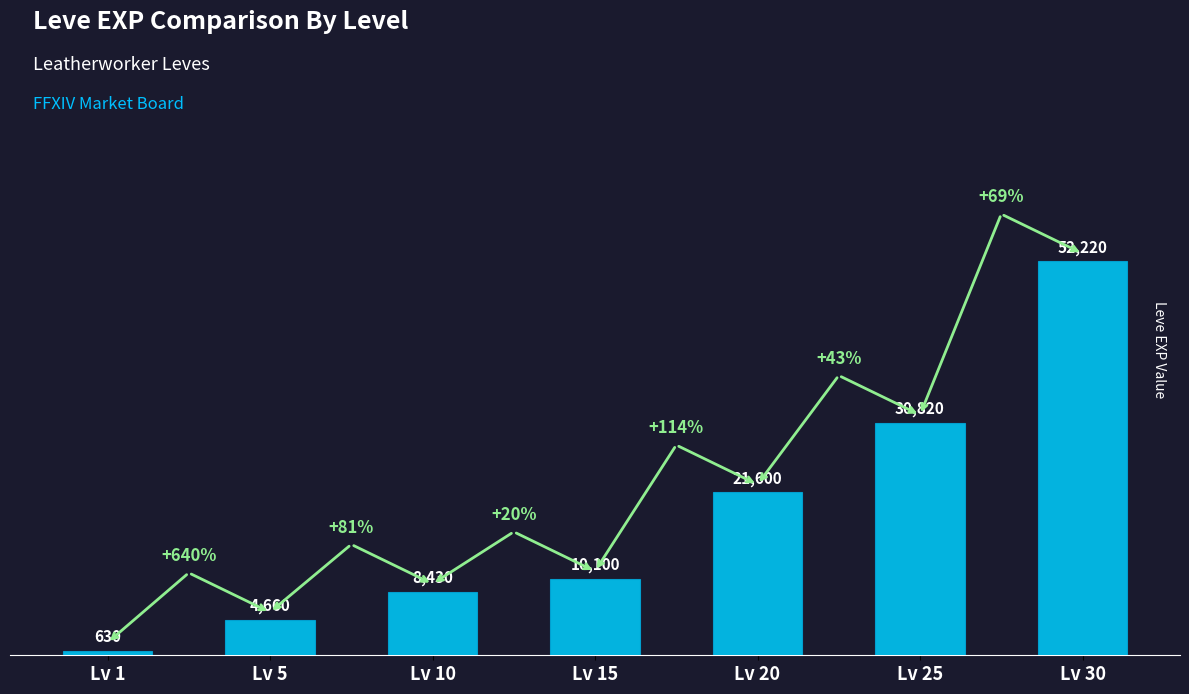

Reading left to right, what are all the values shown in this chart?

630	4660	8430	10100	21600	30820	52220